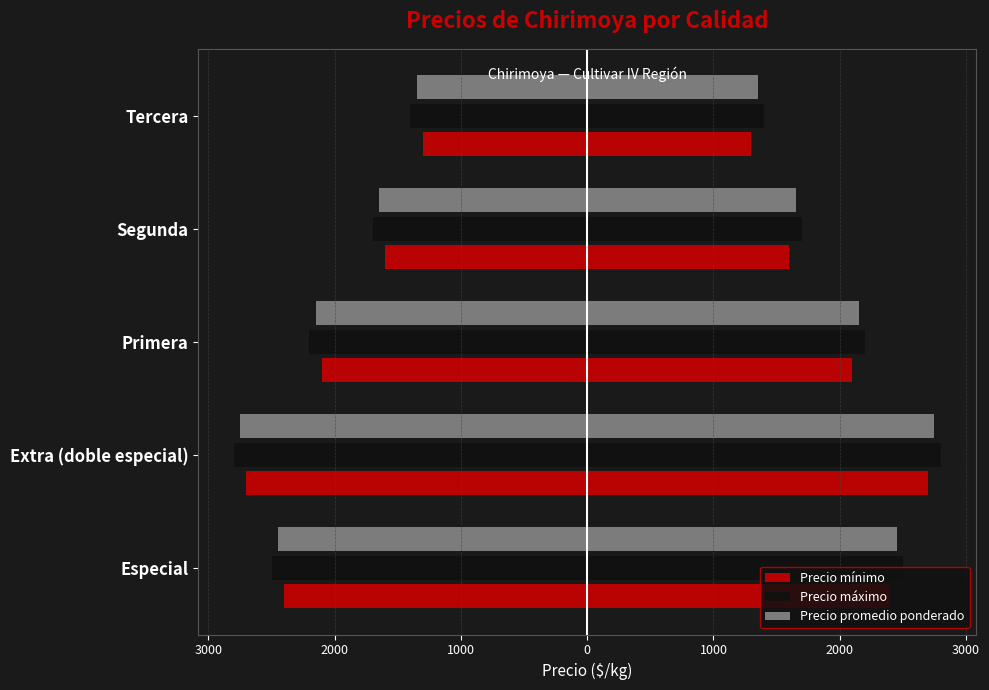

The Precio mínimo series shows -1266 at Extra (doble especial). True or false?

False